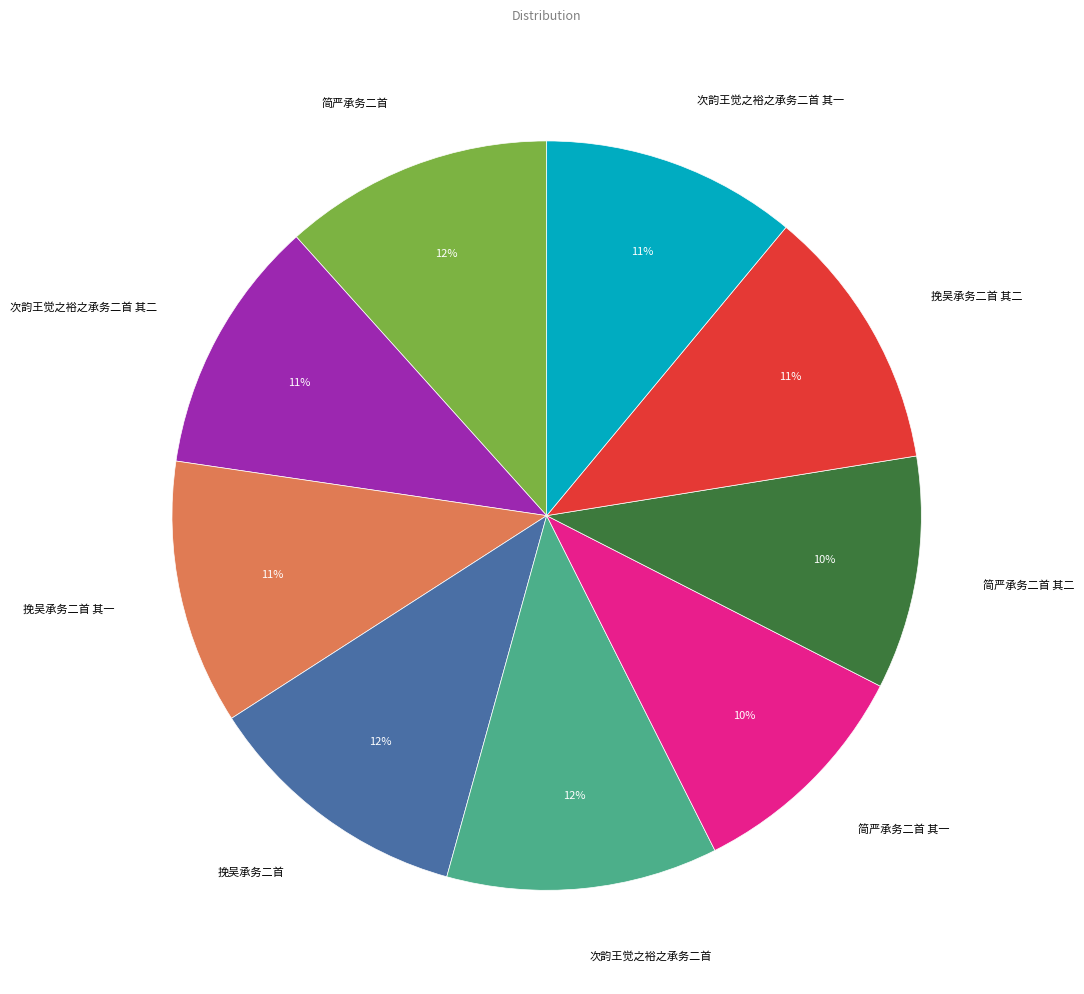

Do 简严承务二首 其二 and 简严承务二首 其一 together represent more than half of the pie?

No